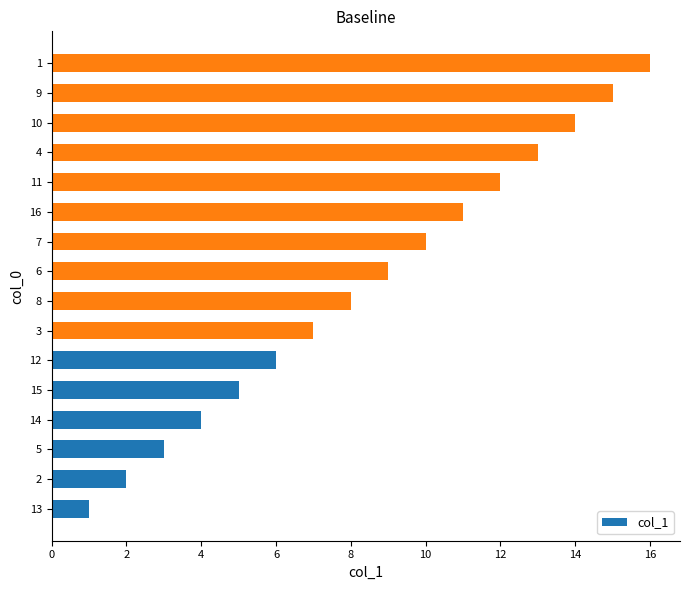

What is the greatest value displayed?

16